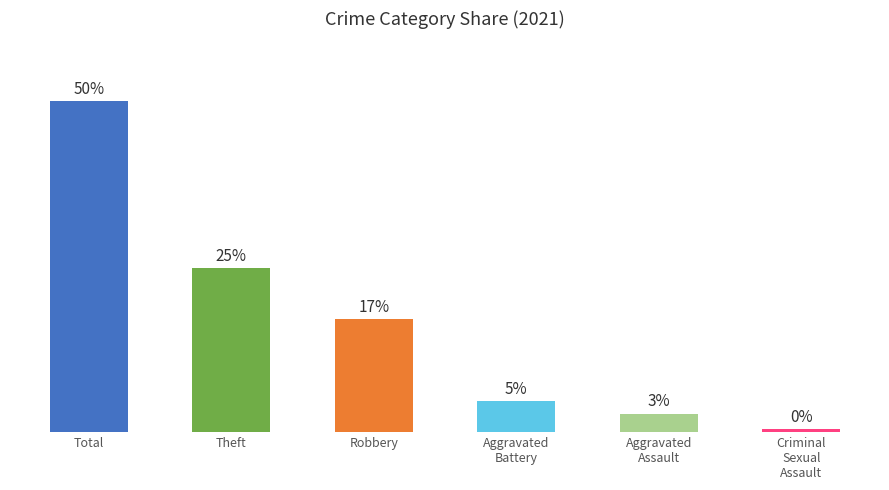

List the labels in order of value, smallest first.

Criminal
Sexual
Assault, Aggravated
Assault, Aggravated
Battery, Robbery, Theft, Total